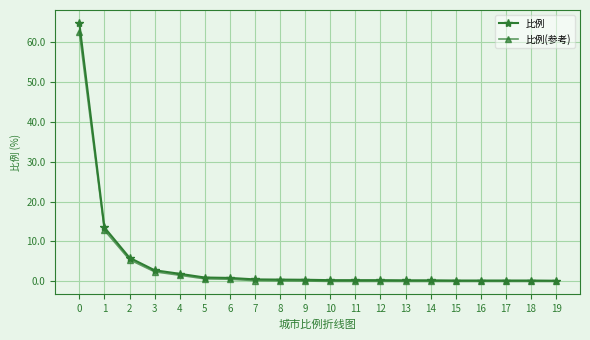

At how many categories does at least one series exceed 4?

3